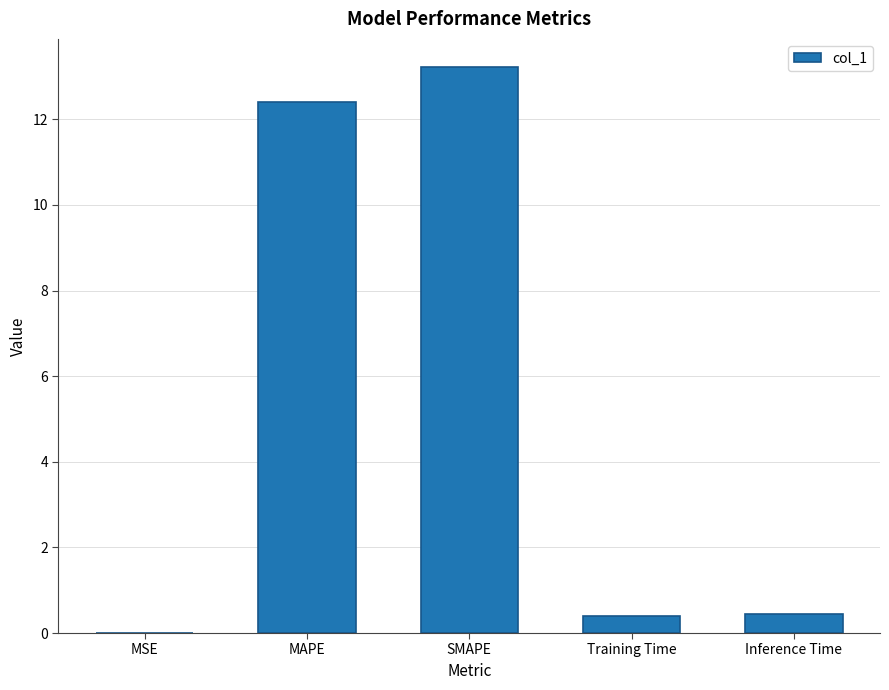

What value does the data have at SMAPE?

13.2